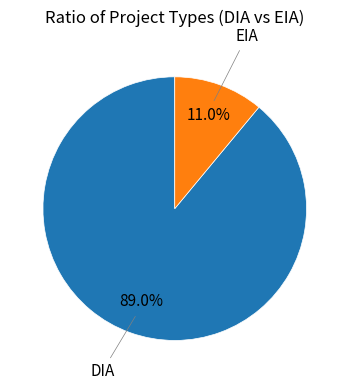

Does any single category account for the majority?

Yes